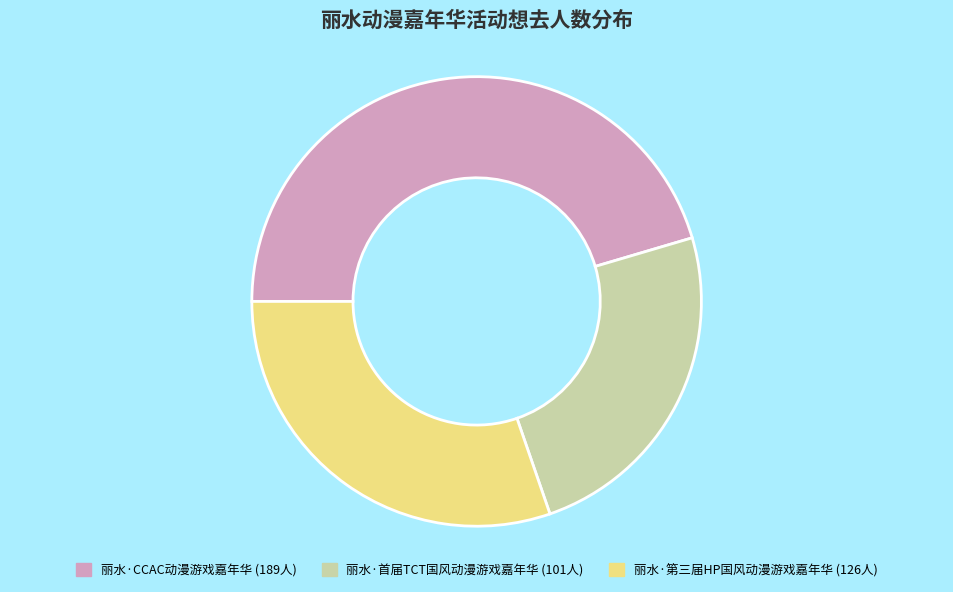

Between 丽水·第三届HP国风动漫游戏嘉年华 and 丽水·首届TCT国风动漫游戏嘉年华, which is larger?

丽水·第三届HP国风动漫游戏嘉年华